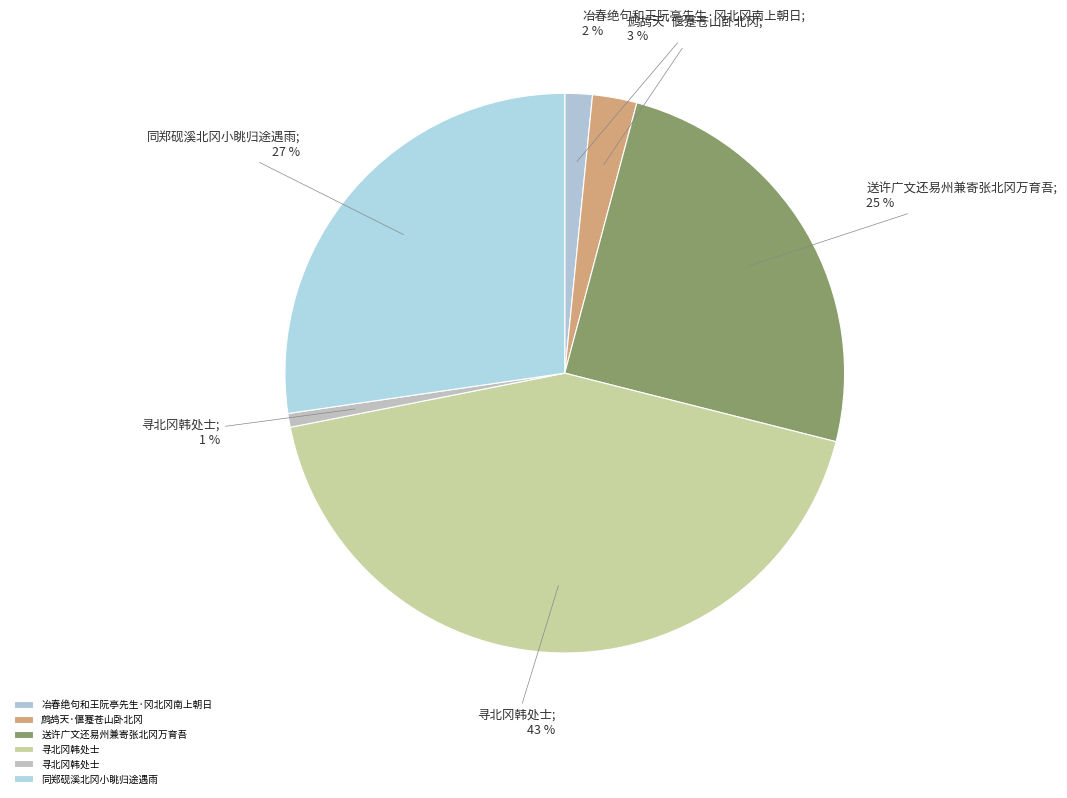

Which category has the biggest portion of the pie?

寻北冈韩处士